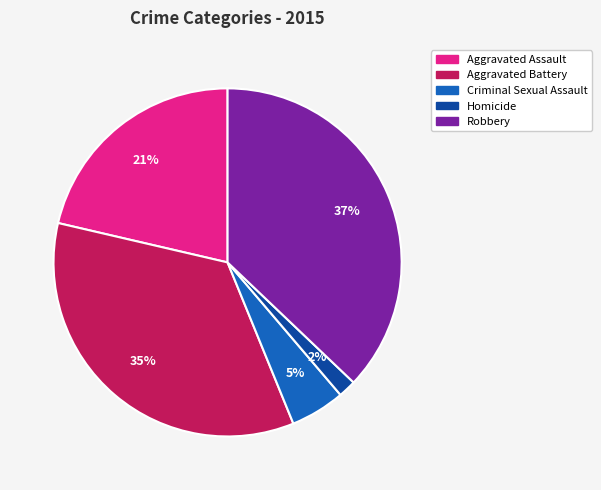

To the nearest percent, what percentage of the pie is Criminal Sexual Assault?

5%